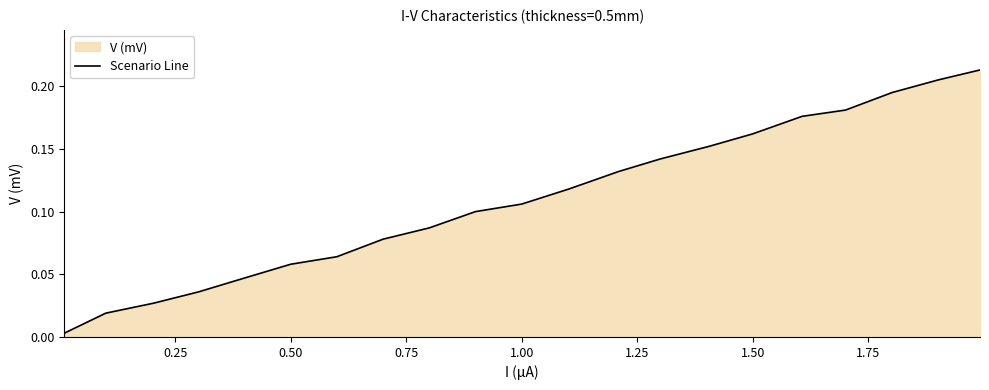

Reading right to left, extract all data points from this chart.

0.2	0.2	0.2	0.2	0.2	0.2	0.2	0.1	0.1	0.1	0.1	0.1	0.1	0.1	0.1	0.1	0.0	0.0	0.0	0.0	0.0